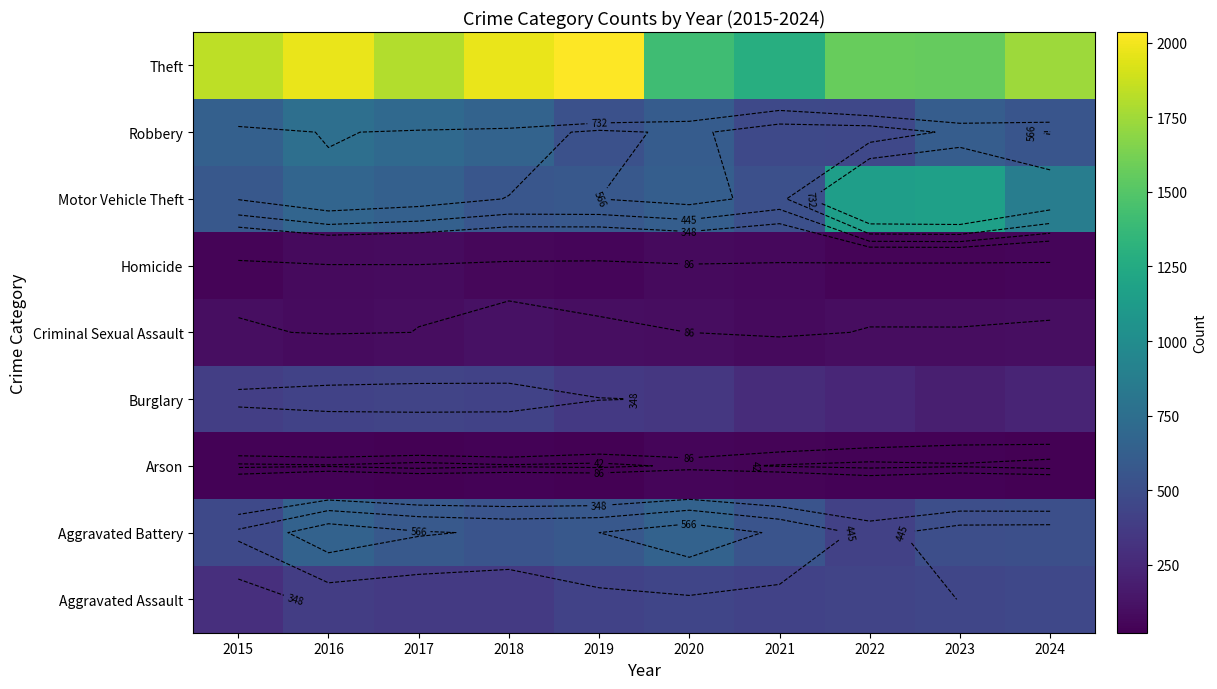

Which category has the lowest value in the Criminal Sexual Assault series?

2021